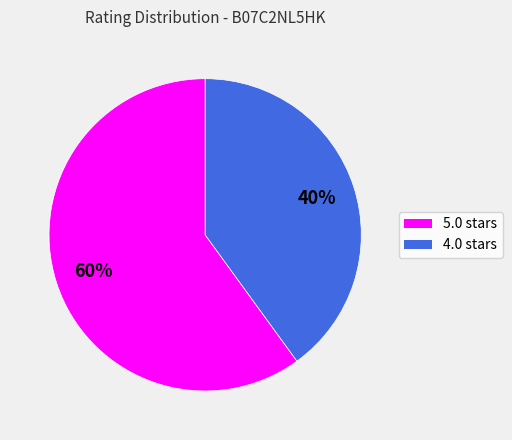

Rank the categories by value from lowest to highest.

4.0, 5.0